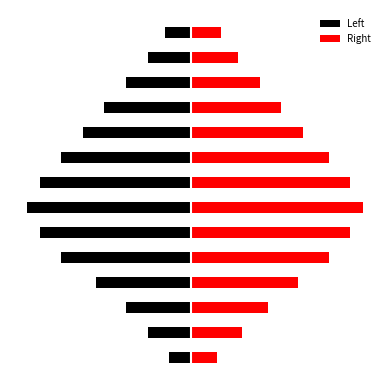

What is the difference between the second highest and minimum values in the Left series?

3.2